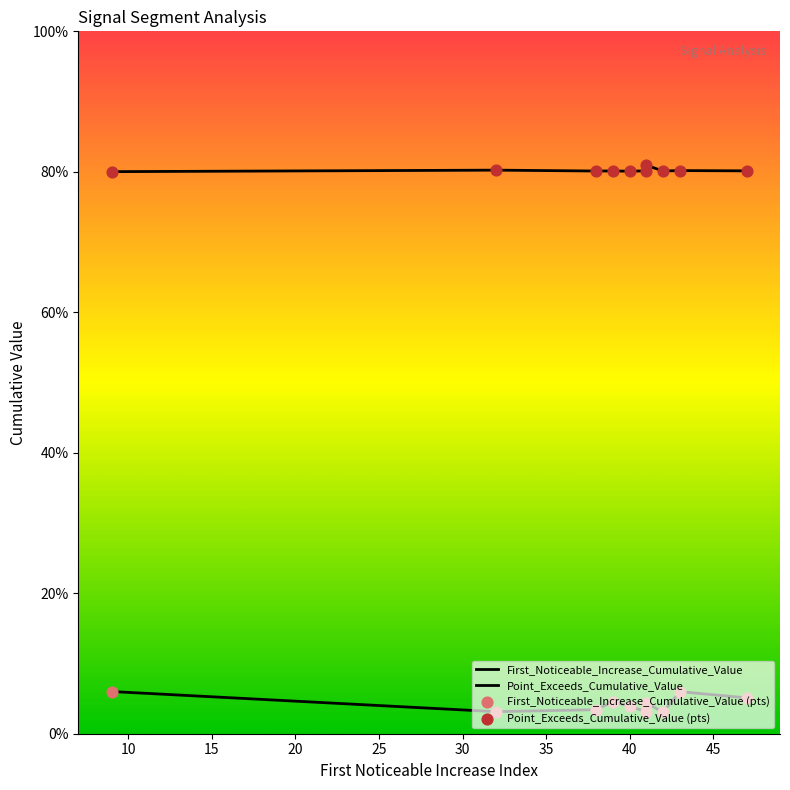

Which series contains the highest Y value?

Point_Exceeds_Cumulative_Value